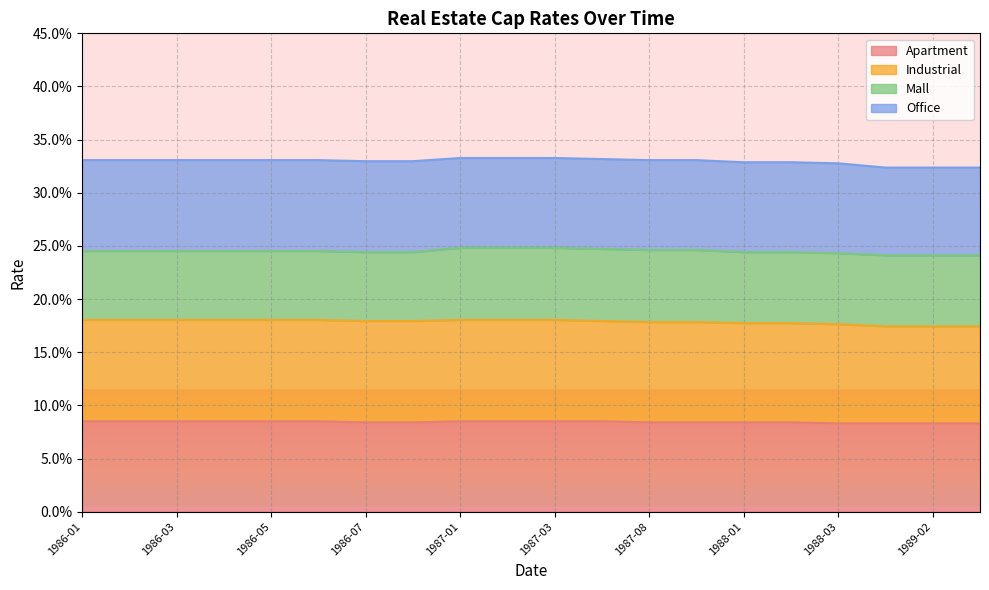

What are all the series names shown in the legend?

Apartment, Industrial, Mall, Office